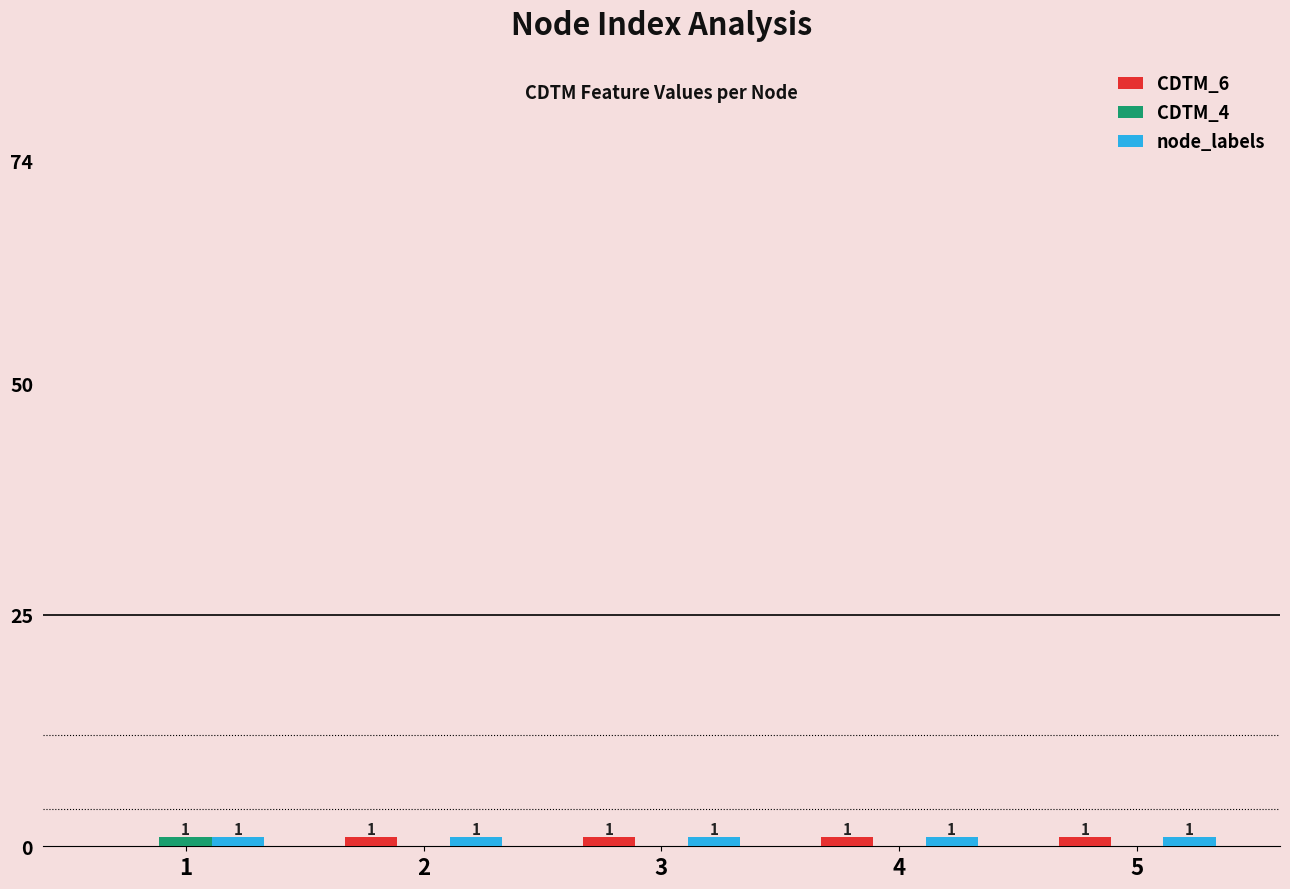

What is the approximate value of CDTM_6 at 2?

1